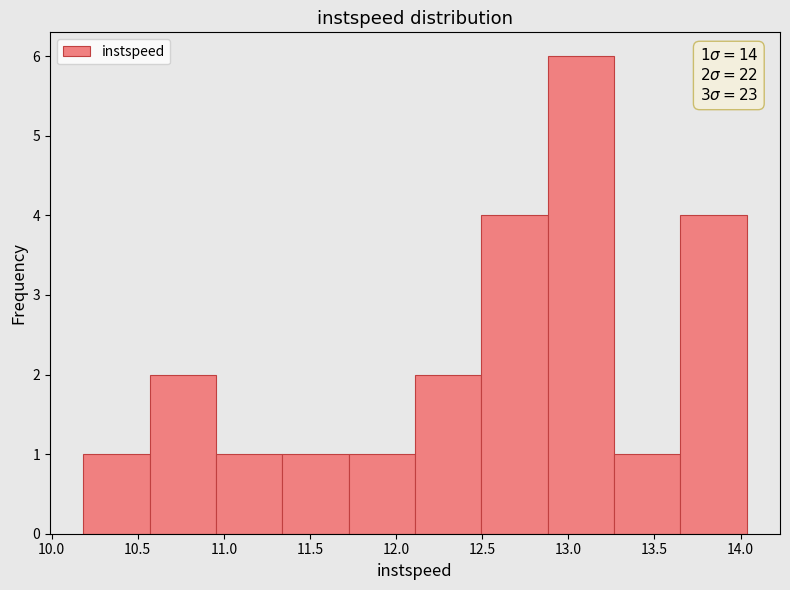

Over which range of the x-axis is the bar tallest?

12.90 to 13.25